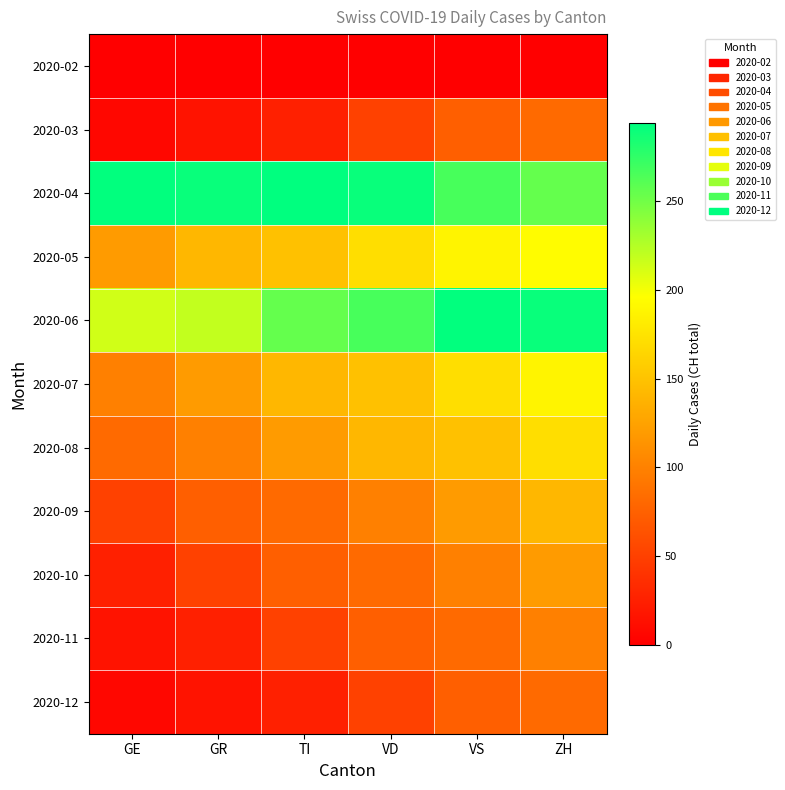

Which series has the largest total across all categories?

2020-04